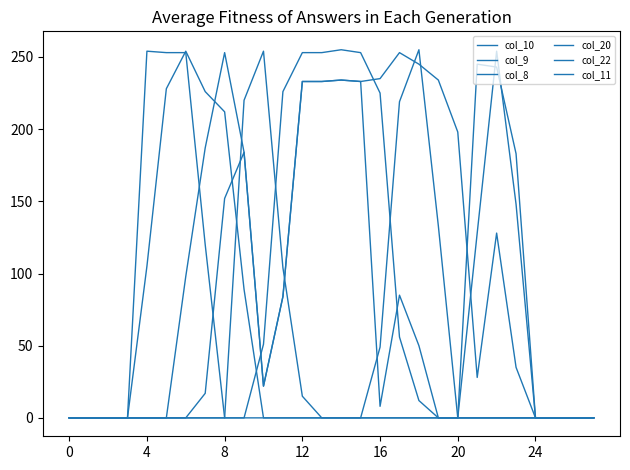

At how many categories does at least one series exceed 110?

20